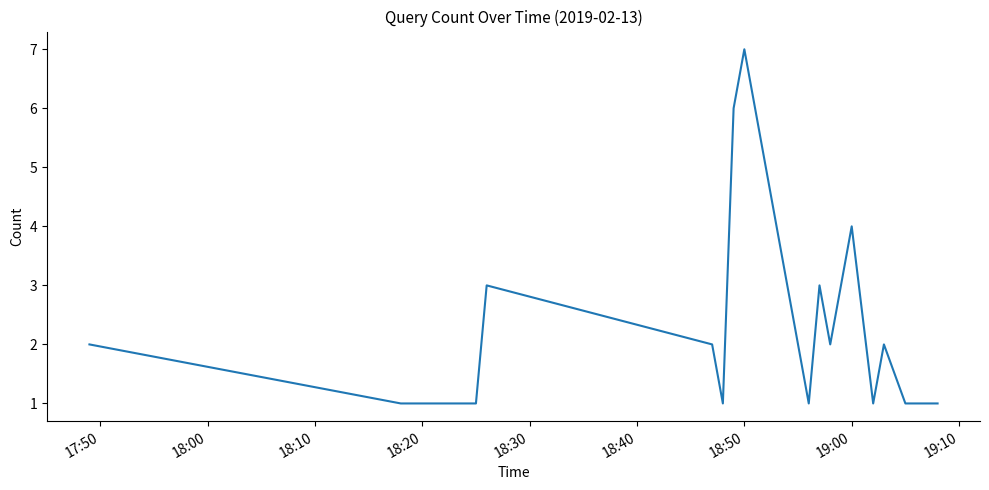

What is the difference between the maximum and minimum values?

6